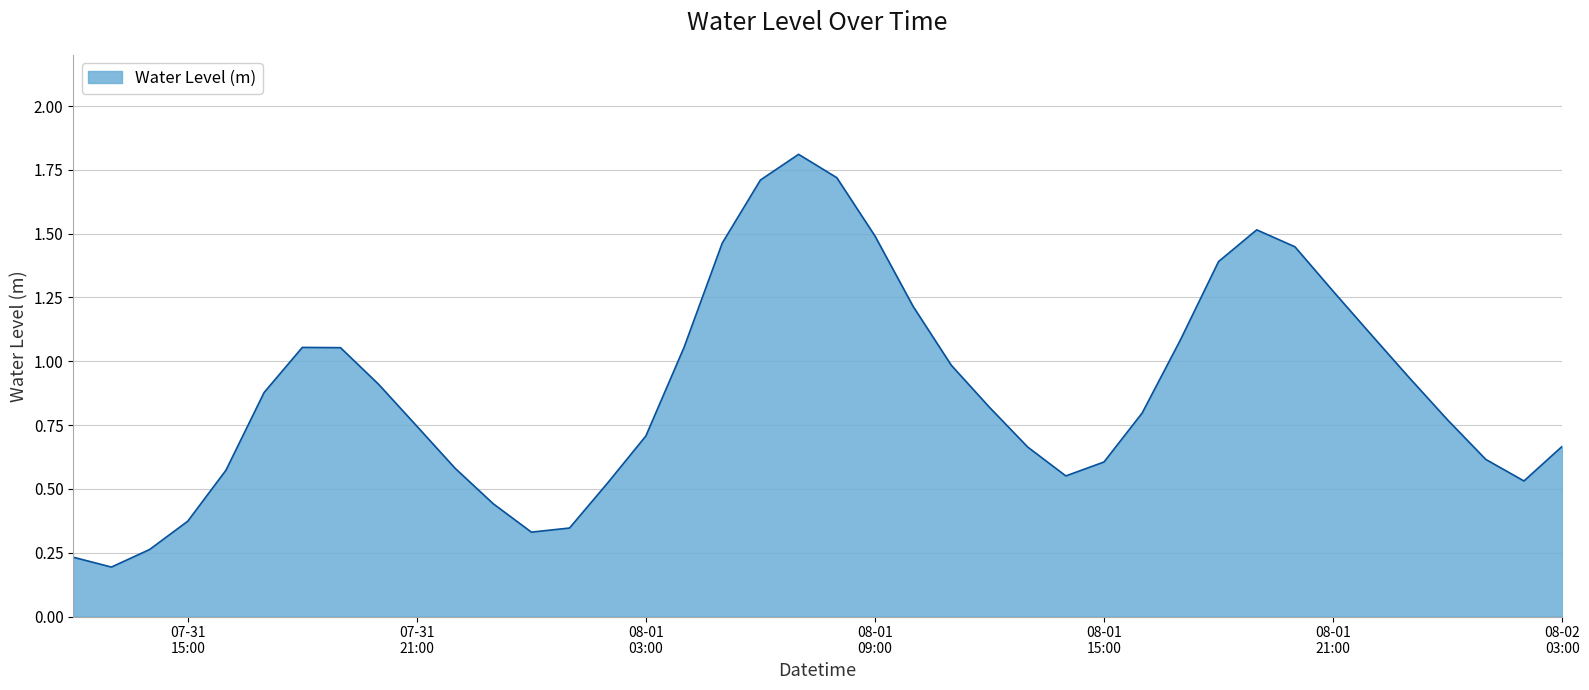

What is the maximum value shown in the chart?

1.8